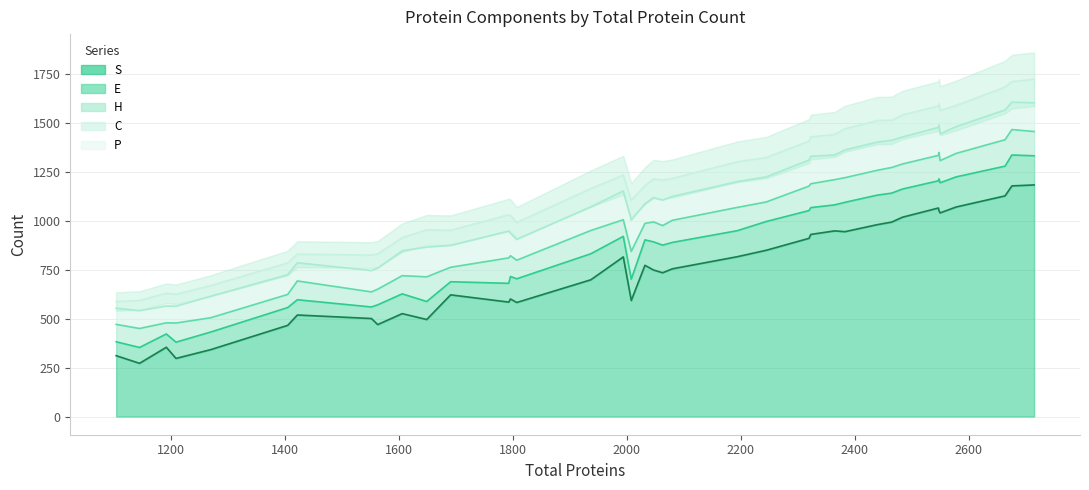

Where is C nearest to the value 121?

1937